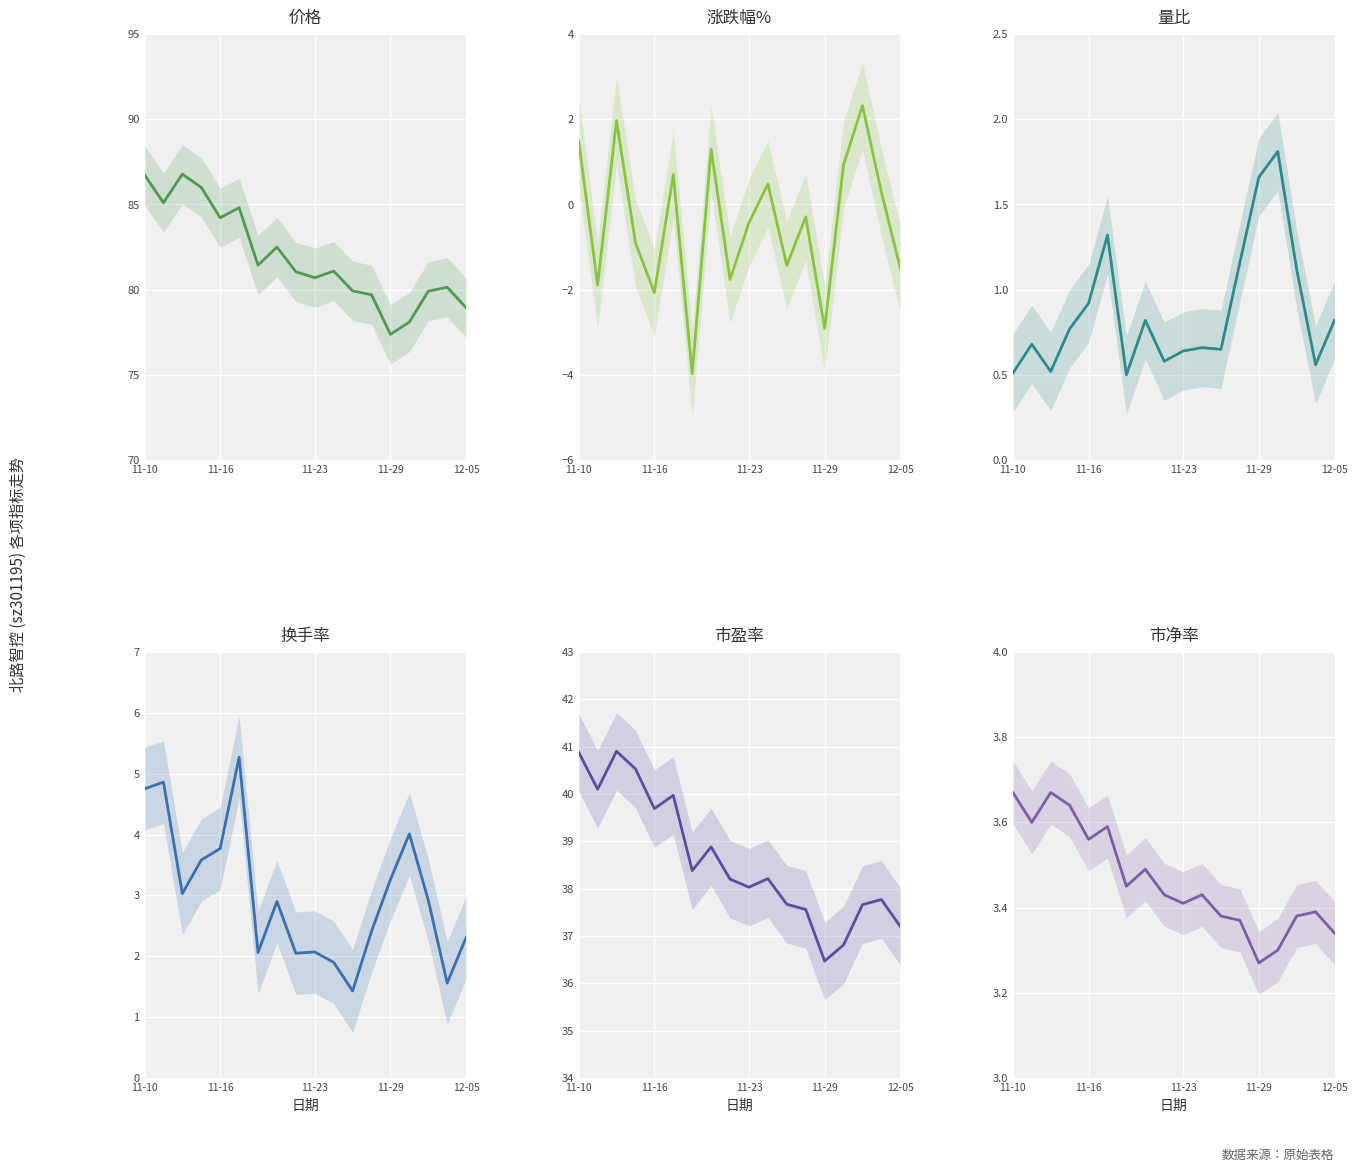

Reading right to left, list all the values displayed in this chart.

价格: 78.9	80.1	79.9	78.1	77.4	79.7	79.9	81.1	80.7	81.0	82.5	81.4	84.8	84.2	86.0	86.8	85.1	86.7
涨跌幅%: -1.5	0.3	2.3	0.9	-2.9	-0.3	-1.4	0.5	-0.4	-1.8	1.3	-4.0	0.7	-2.1	-0.9	2.0	-1.9	1.5
量比: 0.8	0.6	1.1	1.8	1.7	1.2	0.7	0.7	0.6	0.6	0.8	0.5	1.3	0.9	0.8	0.5	0.7	0.5
换手率: 2.3	1.6	2.9	4.0	3.3	2.4	1.4	1.9	2.1	2.0	2.9	2.1	5.3	3.8	3.6	3.0	4.9	4.8
市盈率: 37.2	37.8	37.7	36.8	36.5	37.6	37.7	38.2	38.0	38.2	38.9	38.4	40.0	39.7	40.5	40.9	40.1	40.9
市净率: 3.3	3.4	3.4	3.3	3.3	3.4	3.4	3.4	3.4	3.4	3.5	3.5	3.6	3.6	3.6	3.7	3.6	3.7